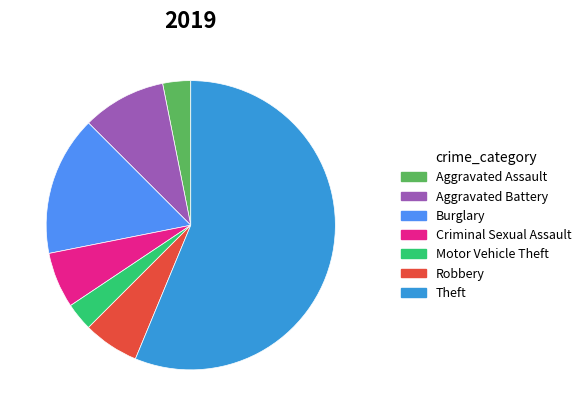

How many segments does this pie chart have?

7